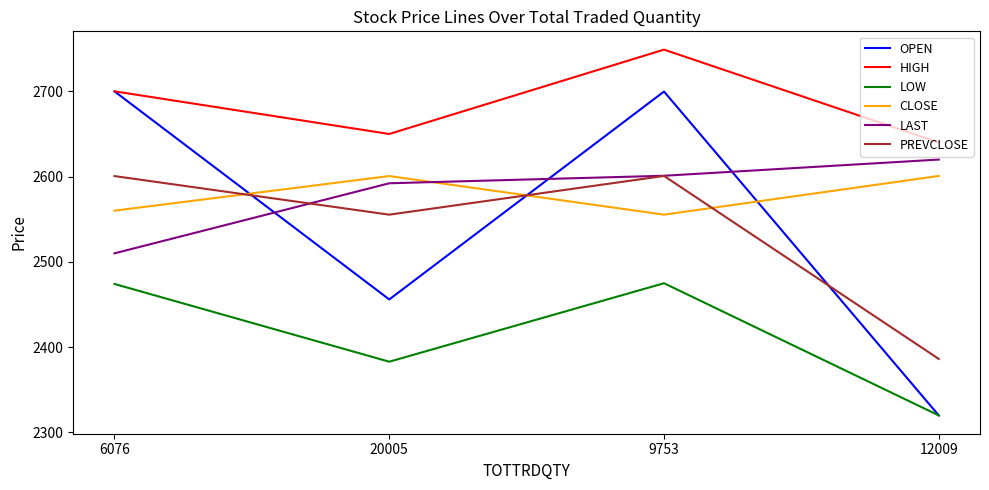

Which series has the largest total across all categories?

HIGH